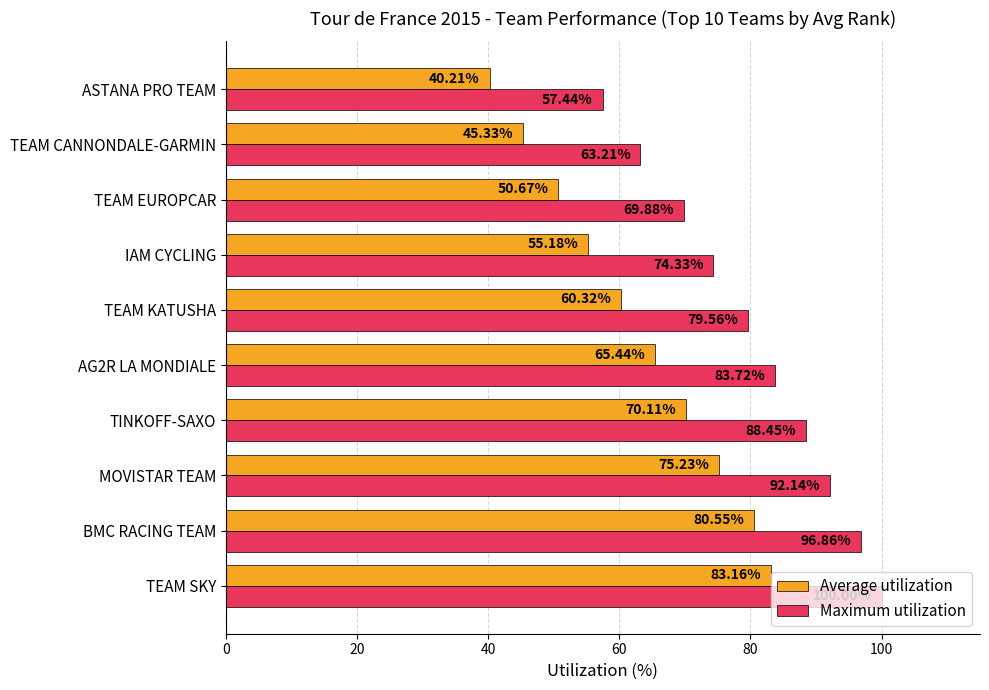

What is the average value of the Average utilization series?

62.6